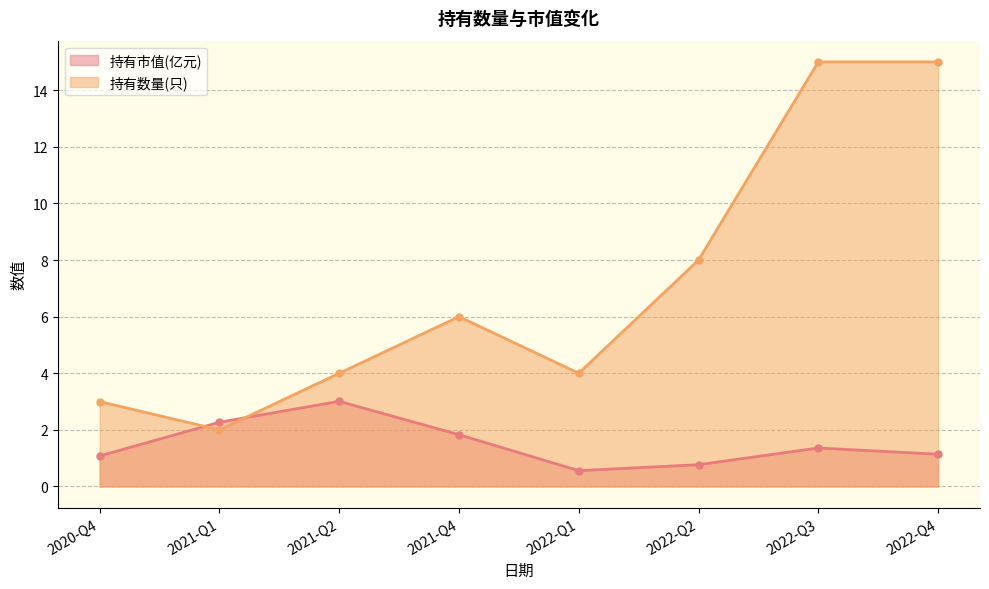

Reading right to left, list all the values displayed in this chart.

持有市值(亿元): 2022-Q4=1.1	2022-Q3=1.4	2022-Q2=0.8	2022-Q1=0.6	2021-Q4=1.8	2021-Q2=3.0	2021-Q1=2.3	2020-Q4=1.1
持有数量(只): 2022-Q4=15.0	2022-Q3=15.0	2022-Q2=8.0	2022-Q1=4.0	2021-Q4=6.0	2021-Q2=4.0	2021-Q1=2.0	2020-Q4=3.0